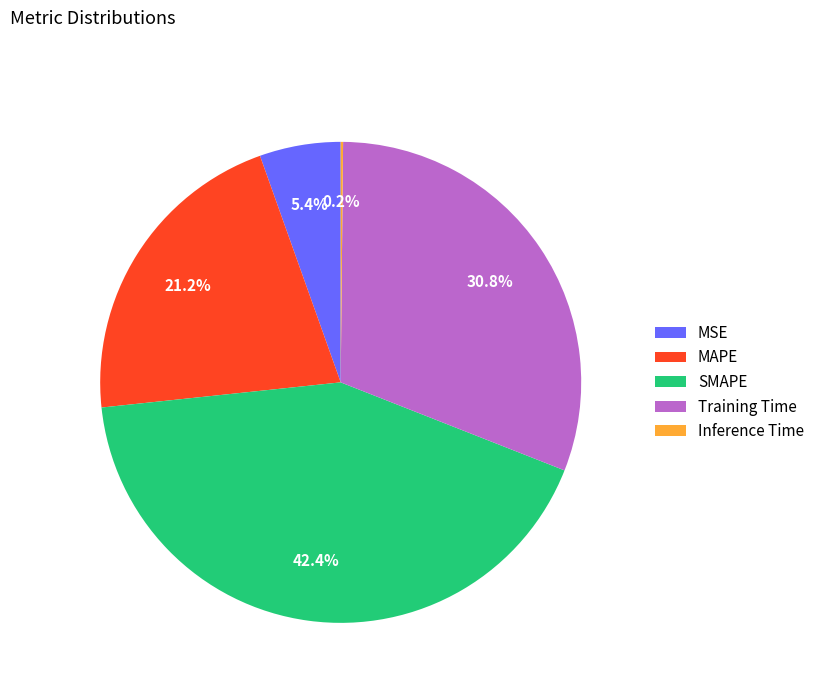

Between MSE and Training Time, which is larger?

Training Time